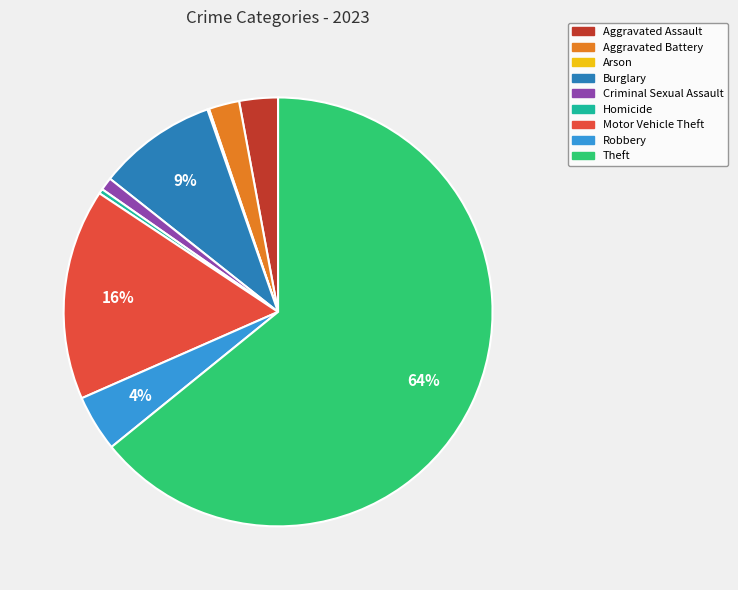

Between Homicide and Robbery, which is larger?

Robbery